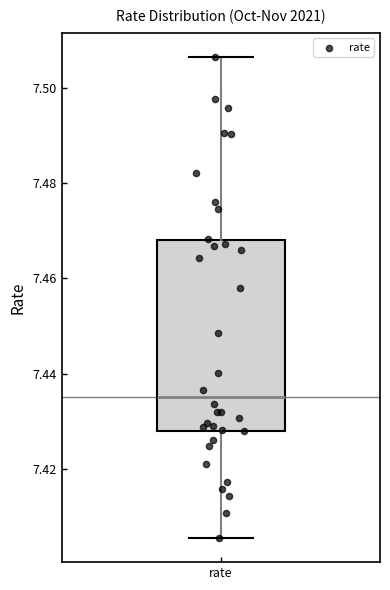

Where is the lower edge of the box for rate on the y-axis? The values are not printed on the chart, so give them approximately, as read against the axis.

7.428